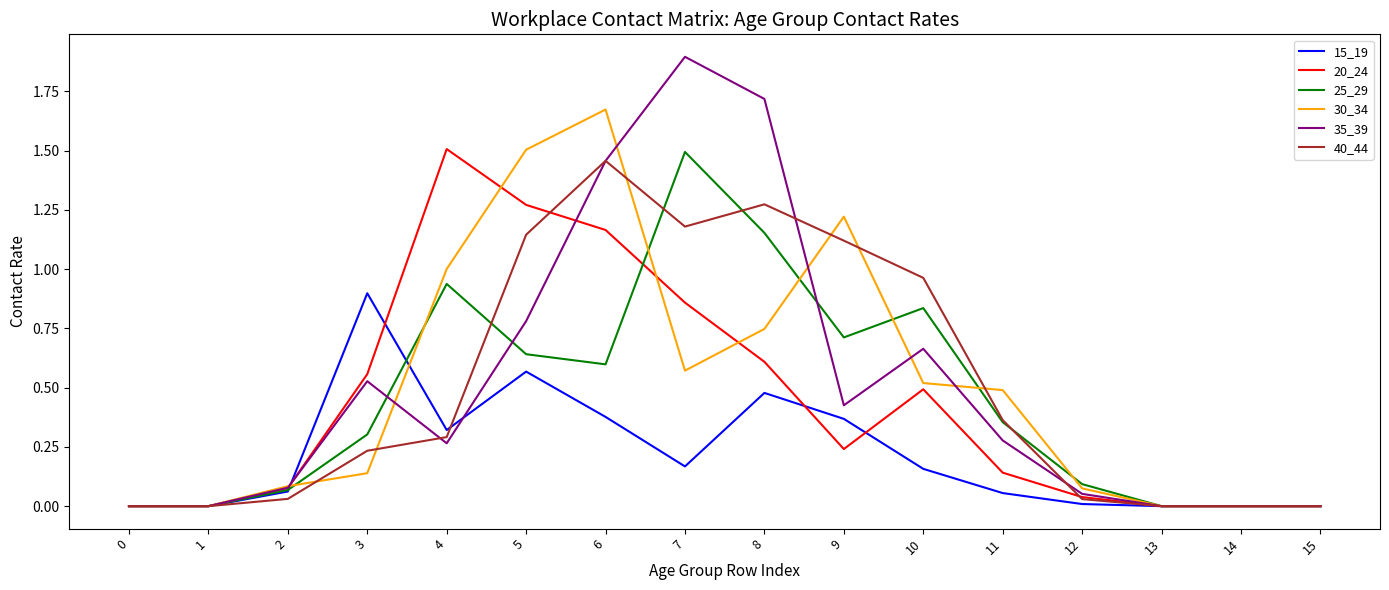

At which category is the sum across all series the highest?

6